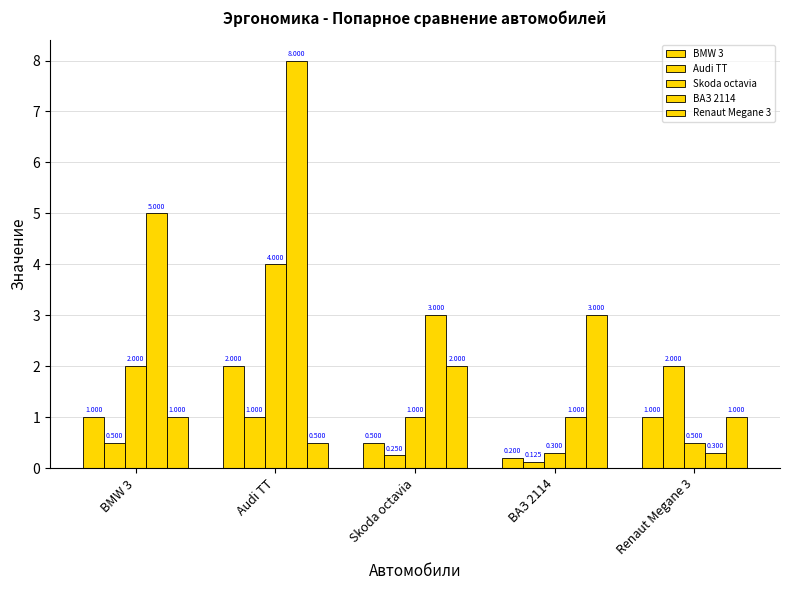

Does the chart contain stacked bars?

No